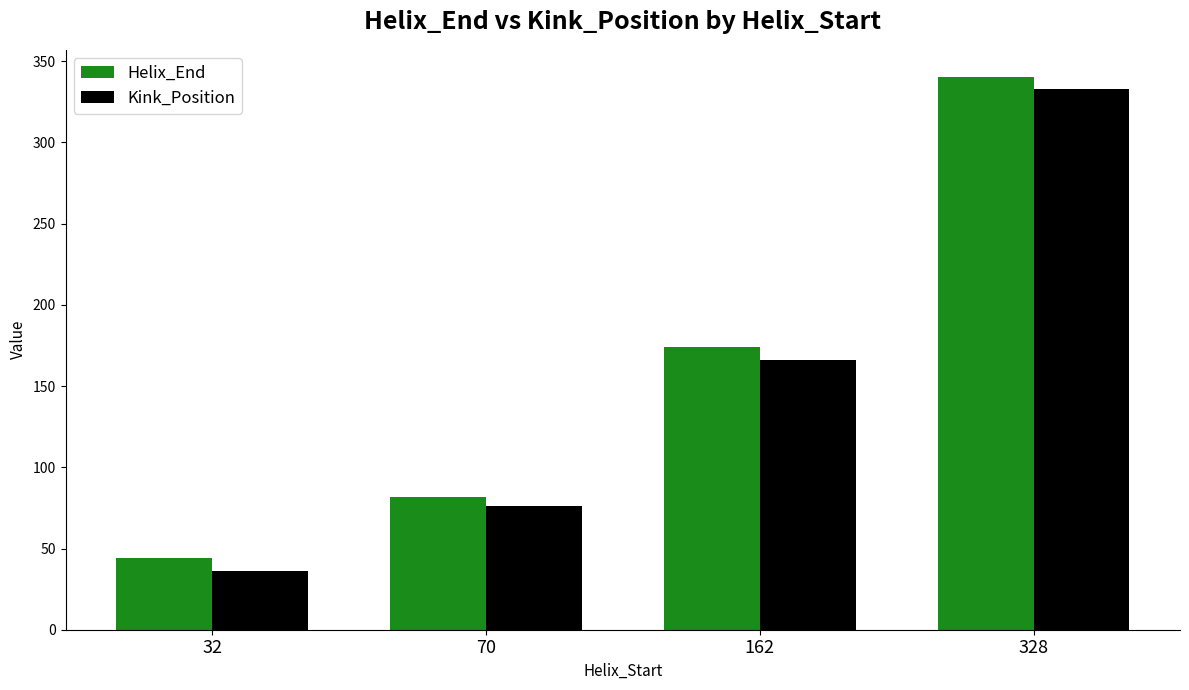

Is it true that Helix_End equals 59 at 32?

False